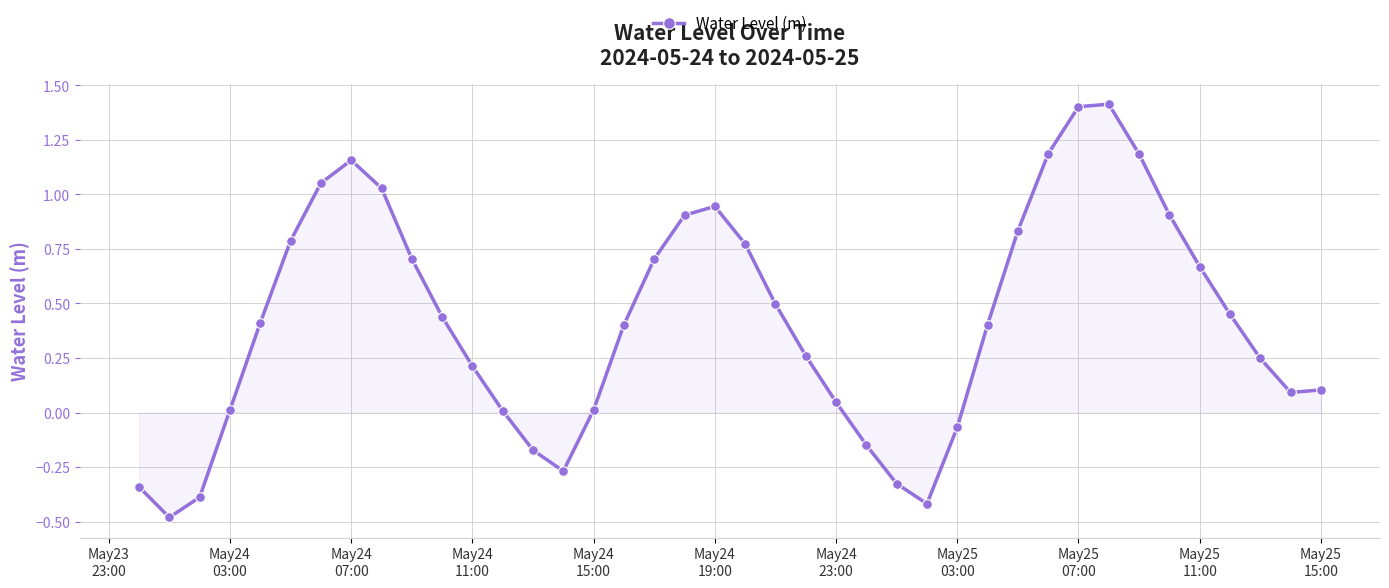

True or false: there are more than 2 points higher than both neighbors.

True